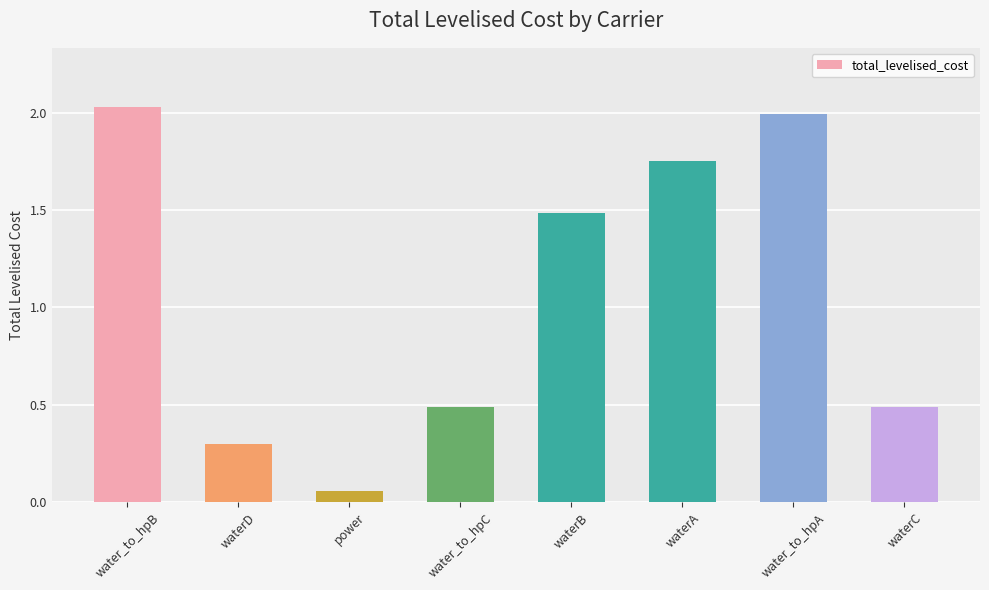

Are the bars grouped side by side (vs. stacked)?

No